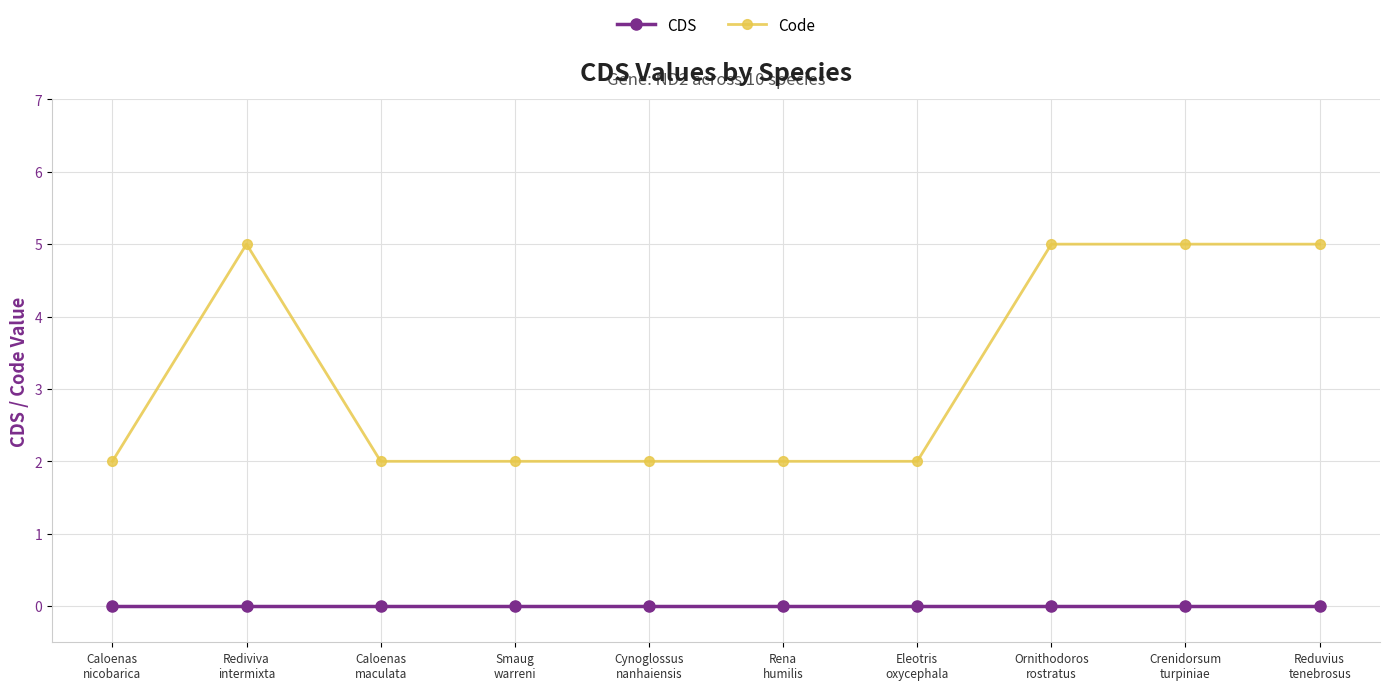

What is the label of the 6th point from the left?

Rena
humilis